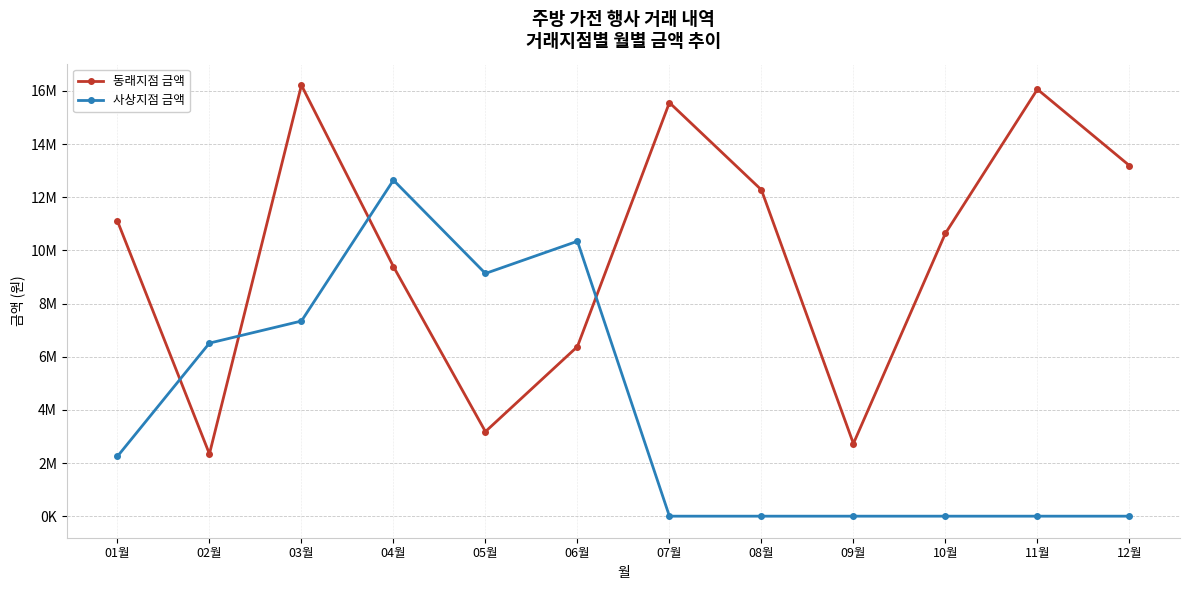

How many interior local valleys does the 사상지점 금액 series have?

1